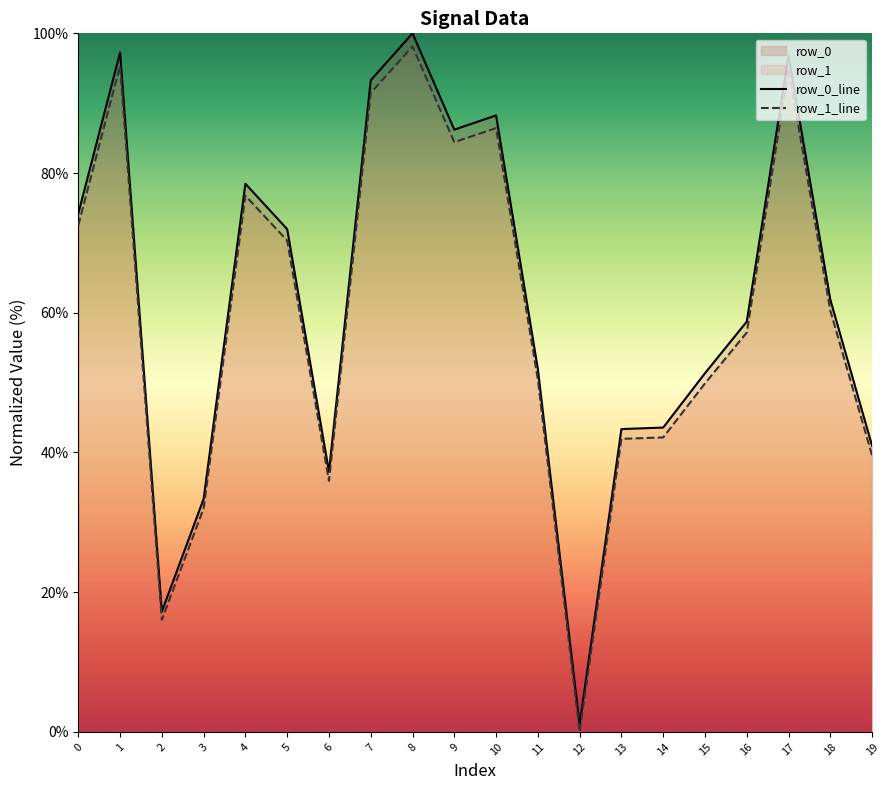

How many values in the row_1_line series are below 60?

10